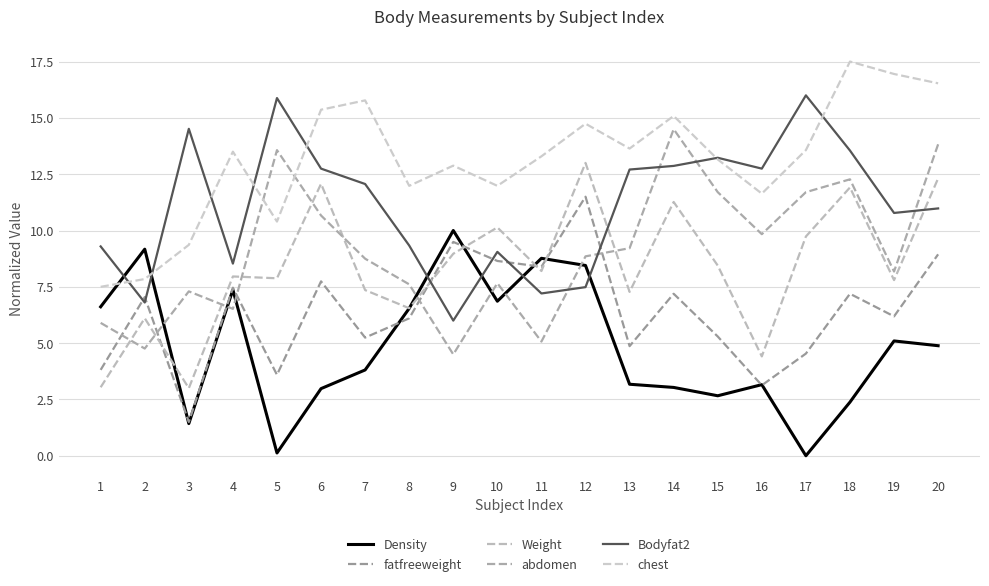

What is the difference between the Bodyfat2 values at 1 and 15?

3.9